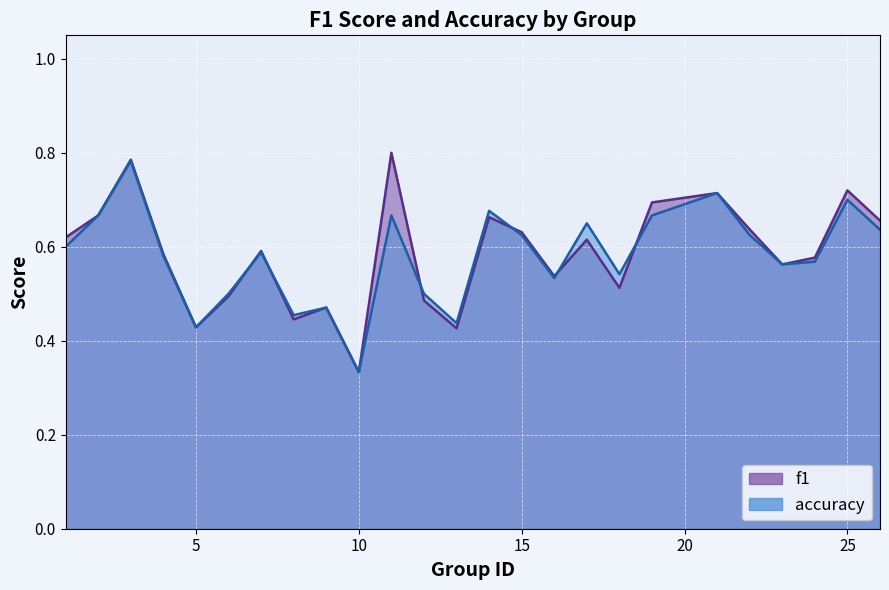

List the series in order of their peak value, highest first.

f1, accuracy